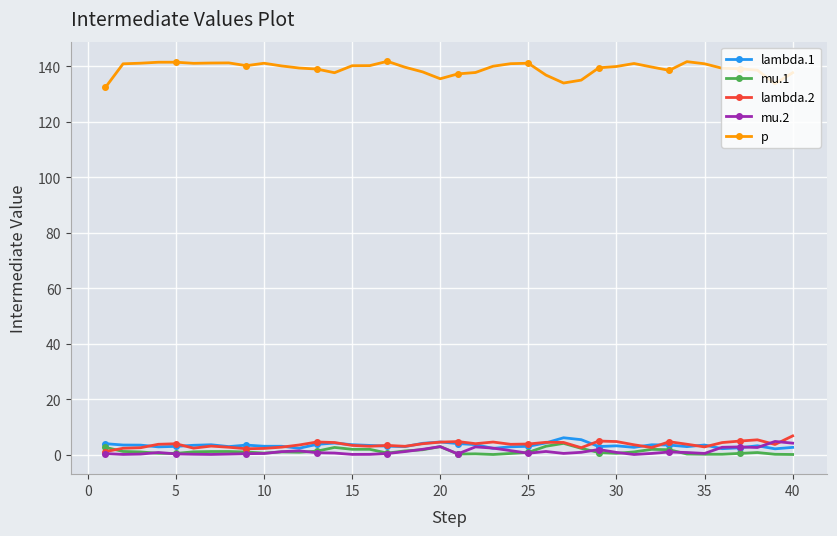

True or false: p and mu.1 cross at least once.

False